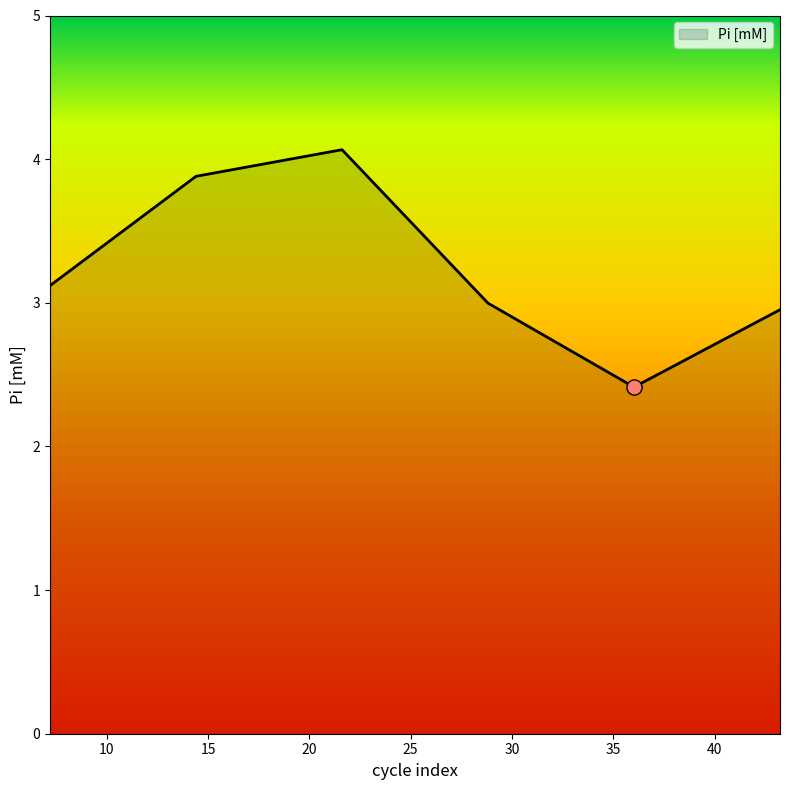

What is the maximum value shown in the chart?

4.1